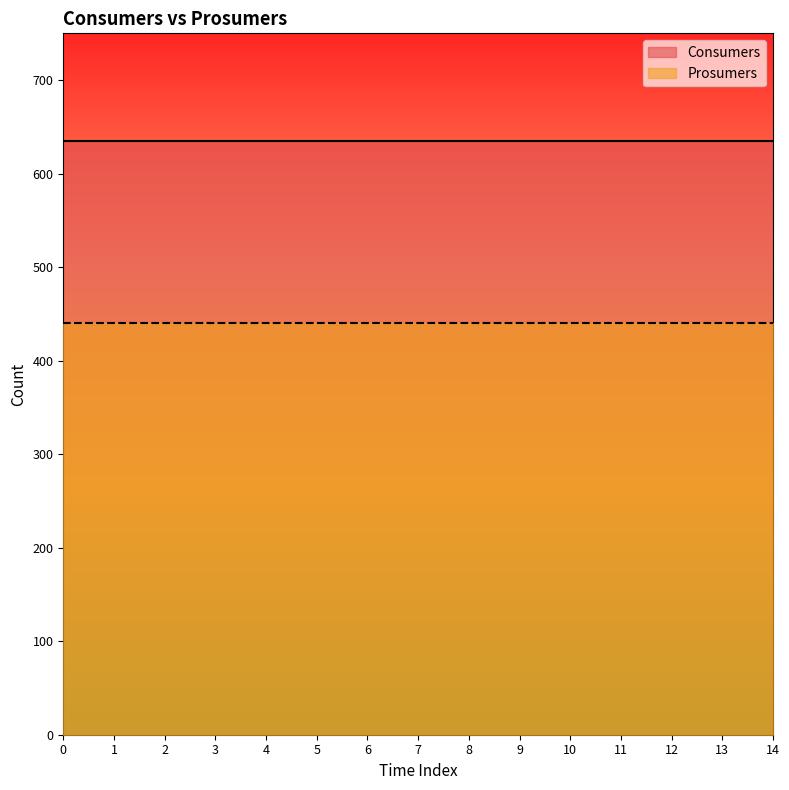

What are all the series names shown in the legend?

Consumers, Prosumers